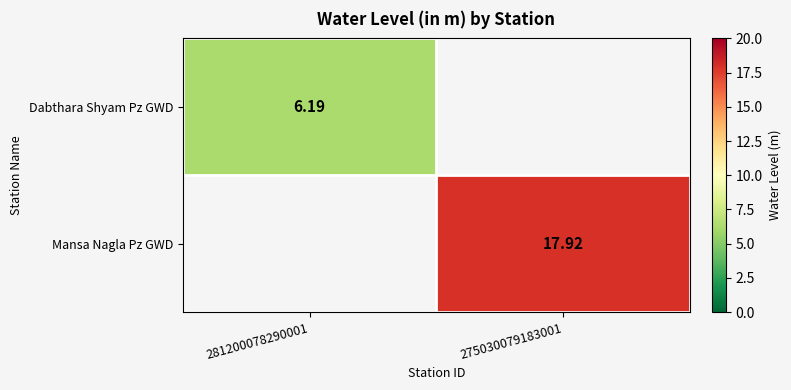

List the labels in order of Mansa Nagla Pz GWD value, largest first.

281200078290001, 275030079183001